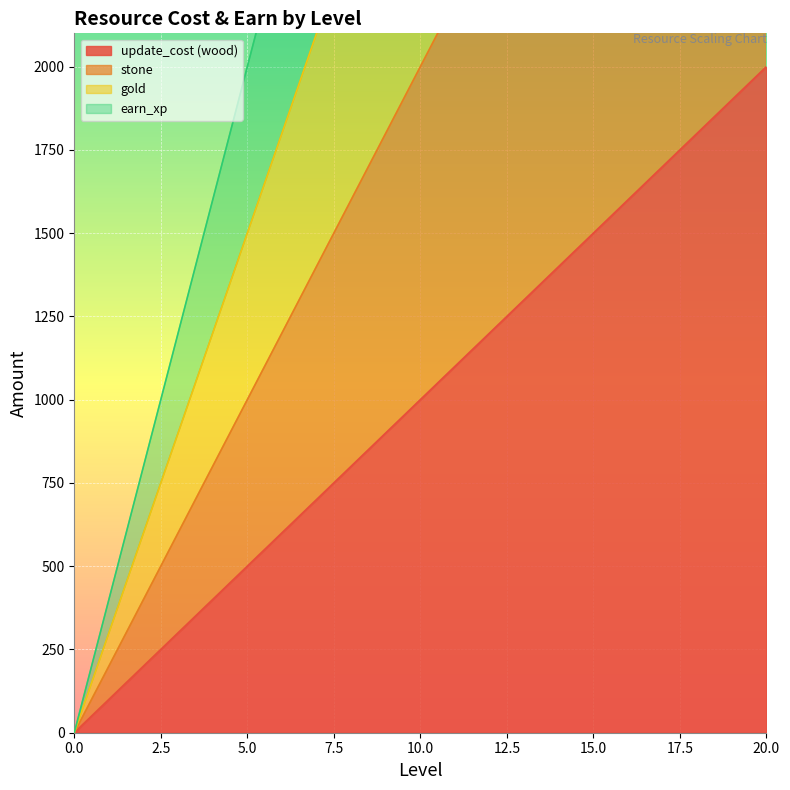

What is the value of the gold point at the 21st from the left?

6000